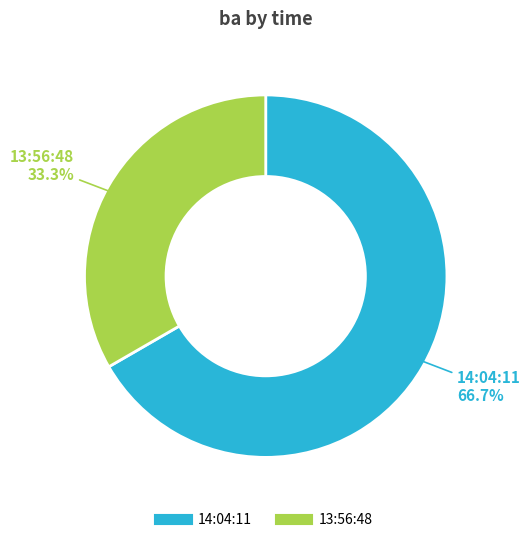

What is the smallest slice in the pie chart?

13:56:48